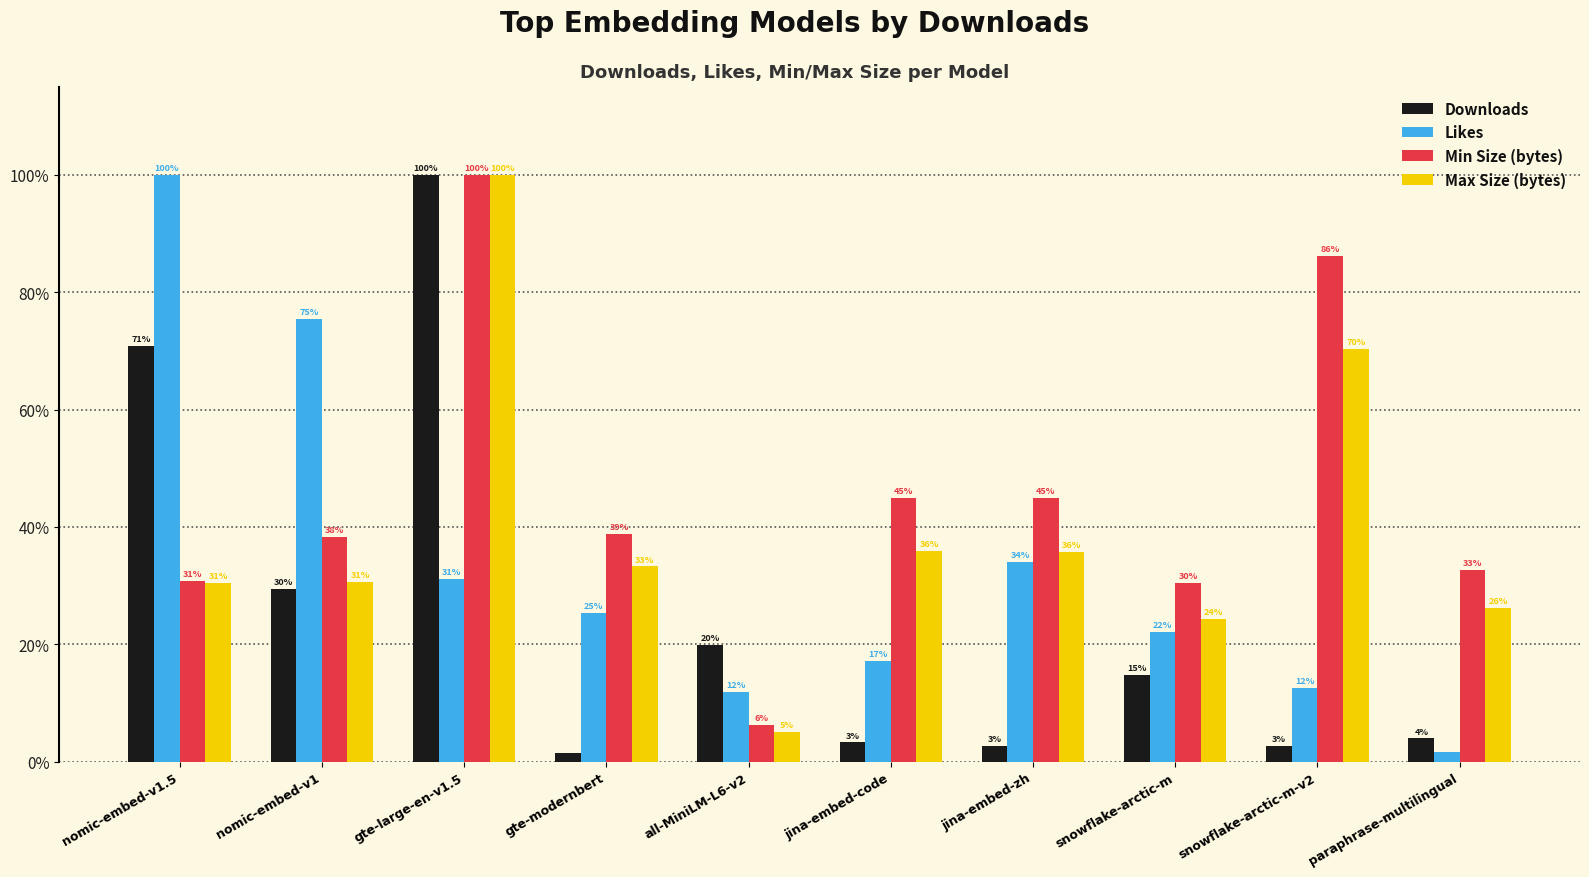

At which category does the chart reach its peak across all series?

gte-large-en-v1.5